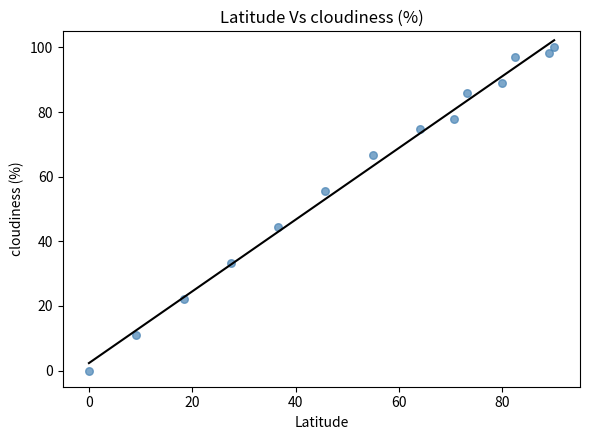

What is the range of X values (max minus min)?

90.0